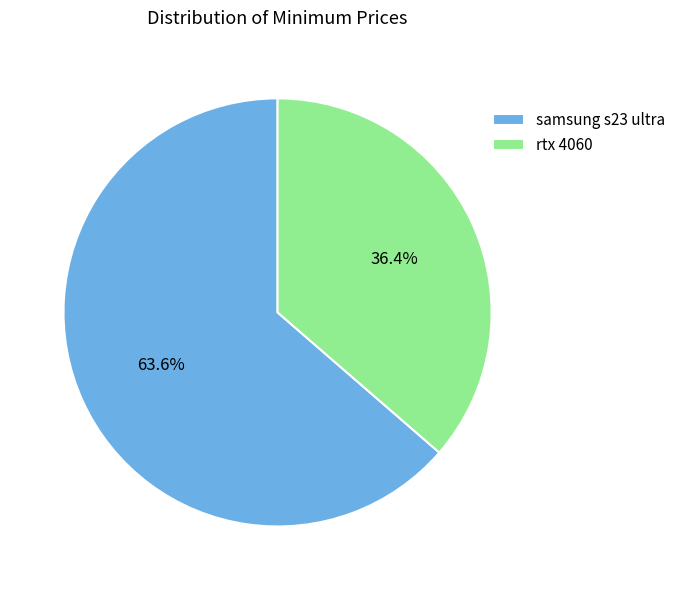

To the nearest percent, what percentage of the pie is rtx 4060?

36%